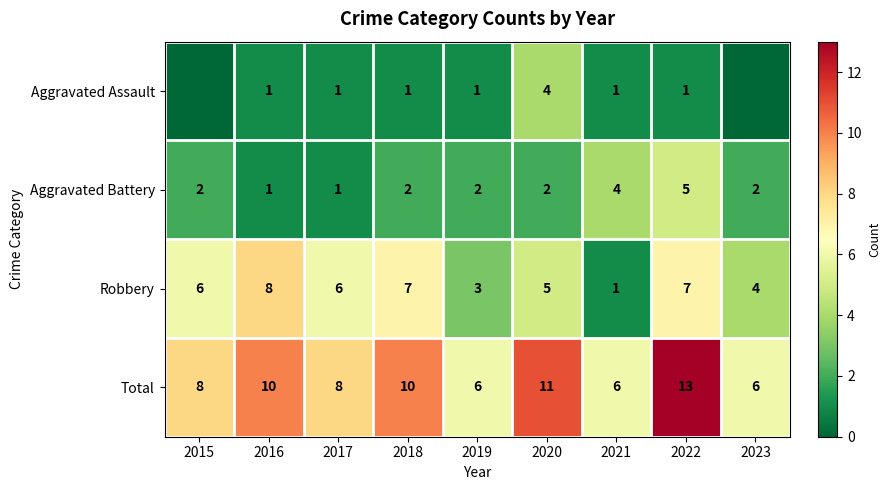

The value of Total at 2018 is 10. True or false?

True